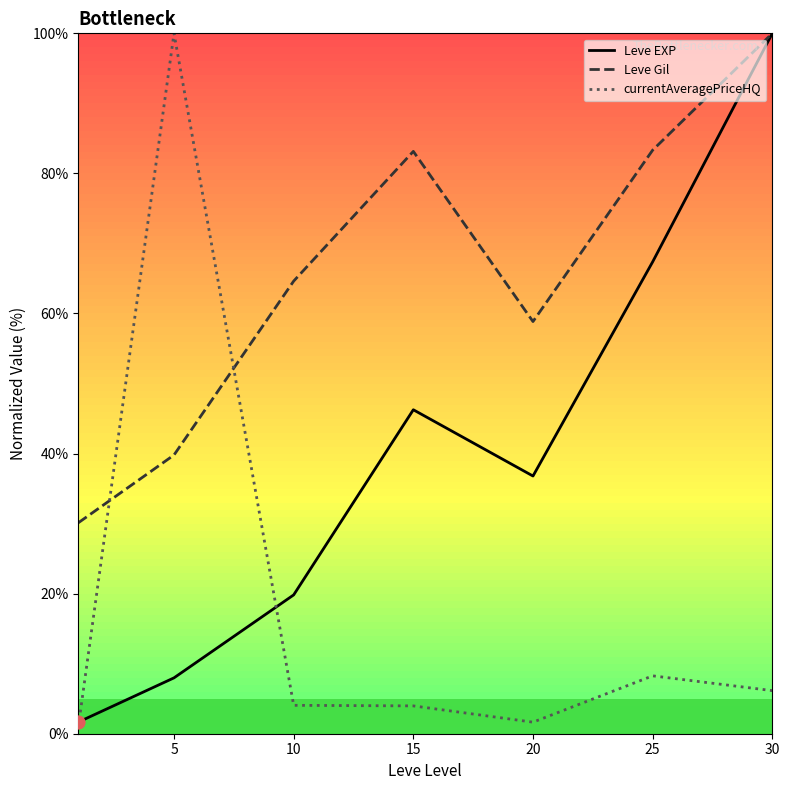

Is the value of Leve EXP at 20 greater than the value of Leve Gil at 10?

No